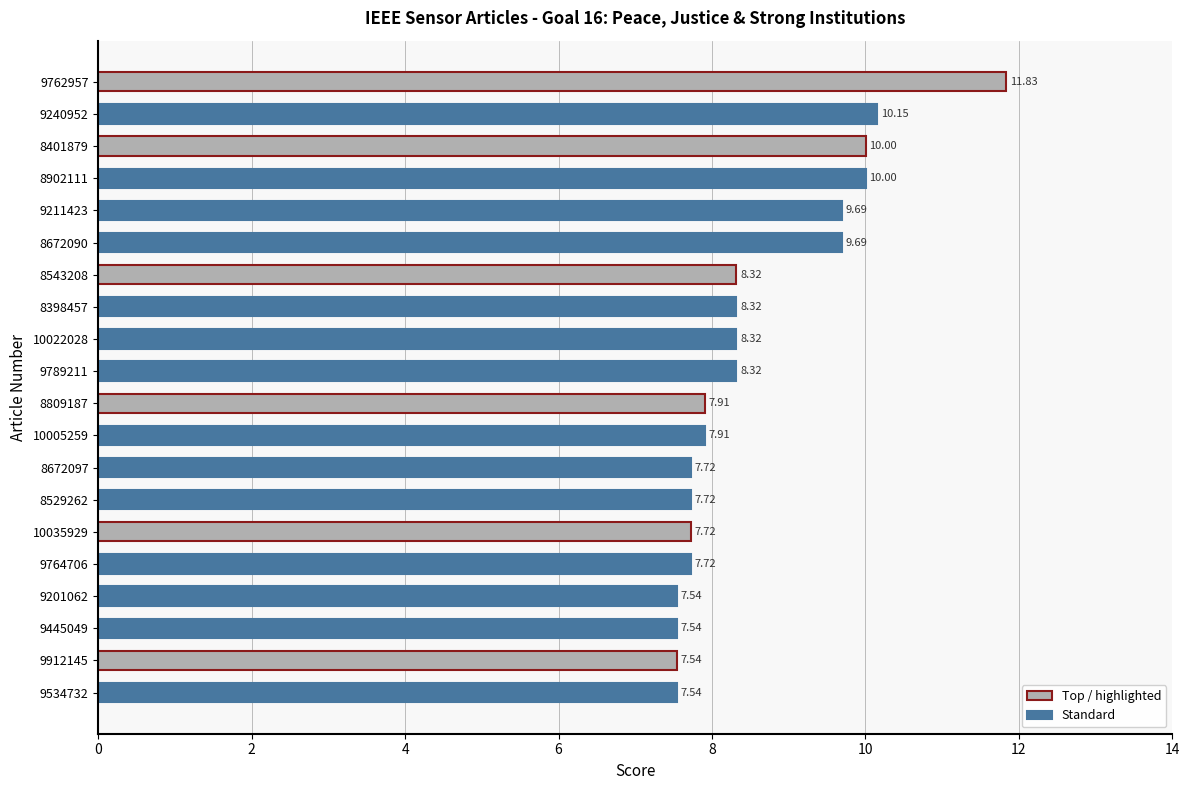

Between 8401879 and 9211423, which is larger?

8401879